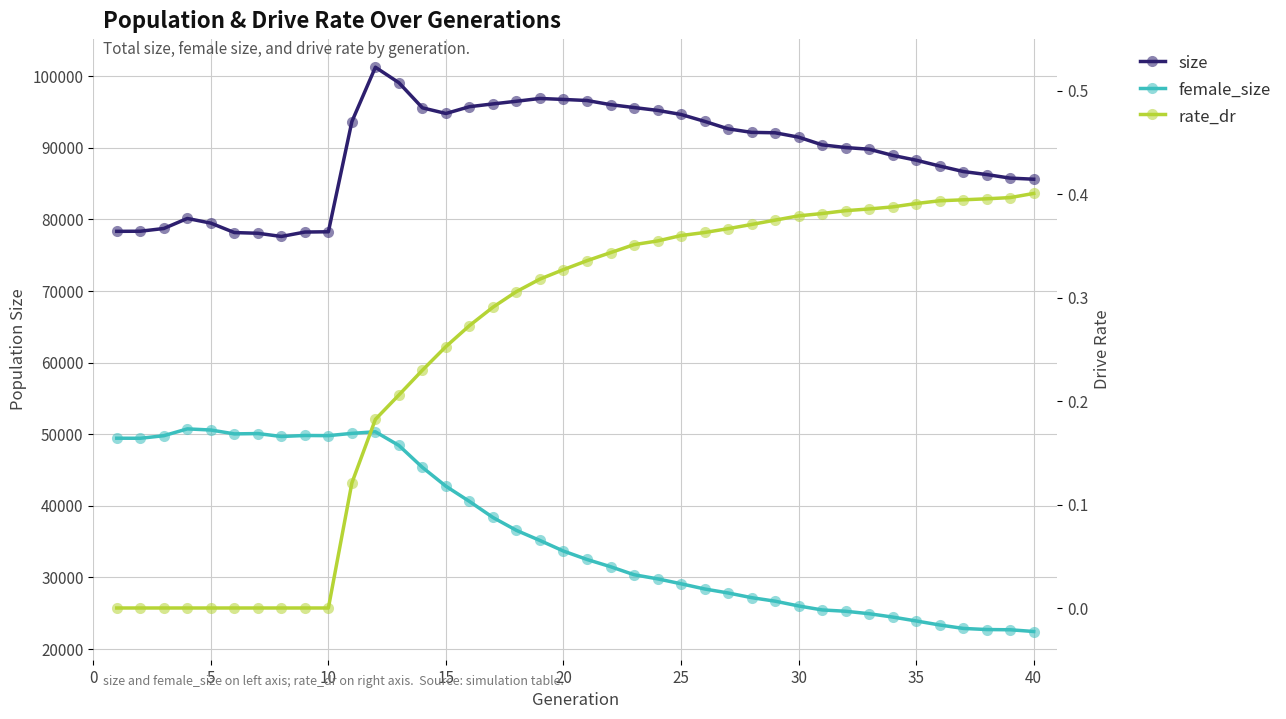

How many values in the female_size series exceed 33678?

19